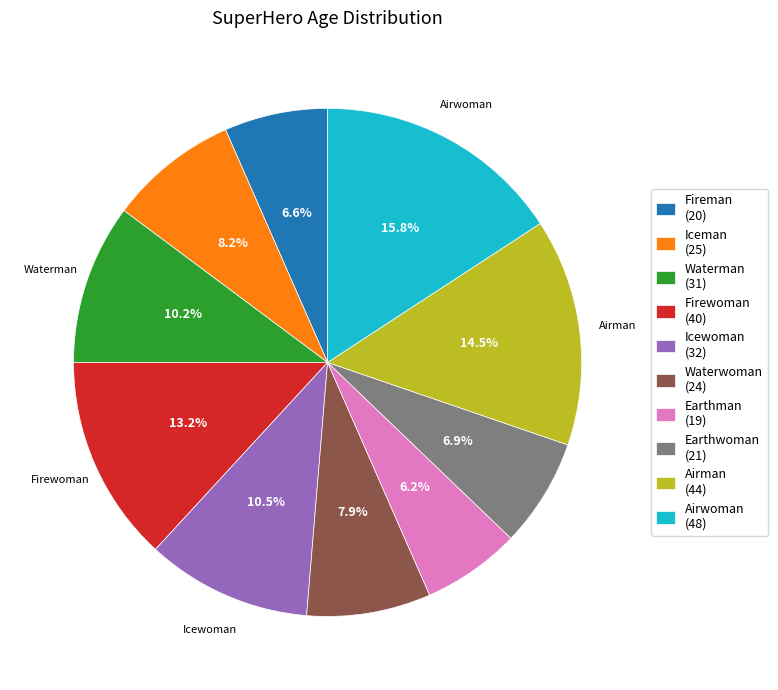

Does any single category account for the majority?

No